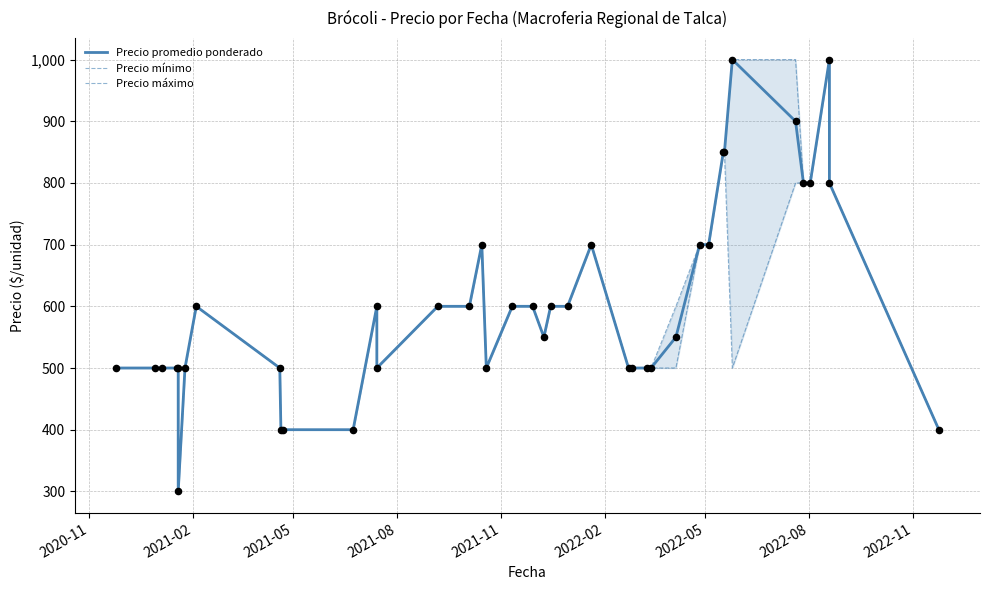

Which series has the largest Y range (max minus min)?

Precio promedio ponderado